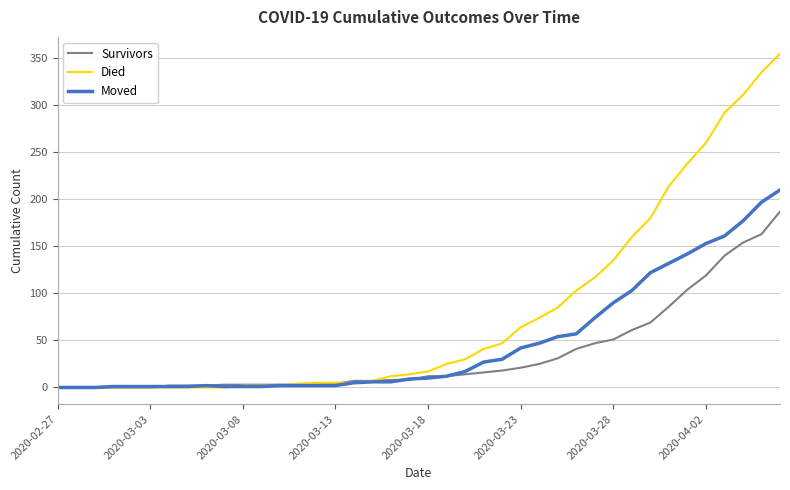

Which series has the largest total across all categories?

Died